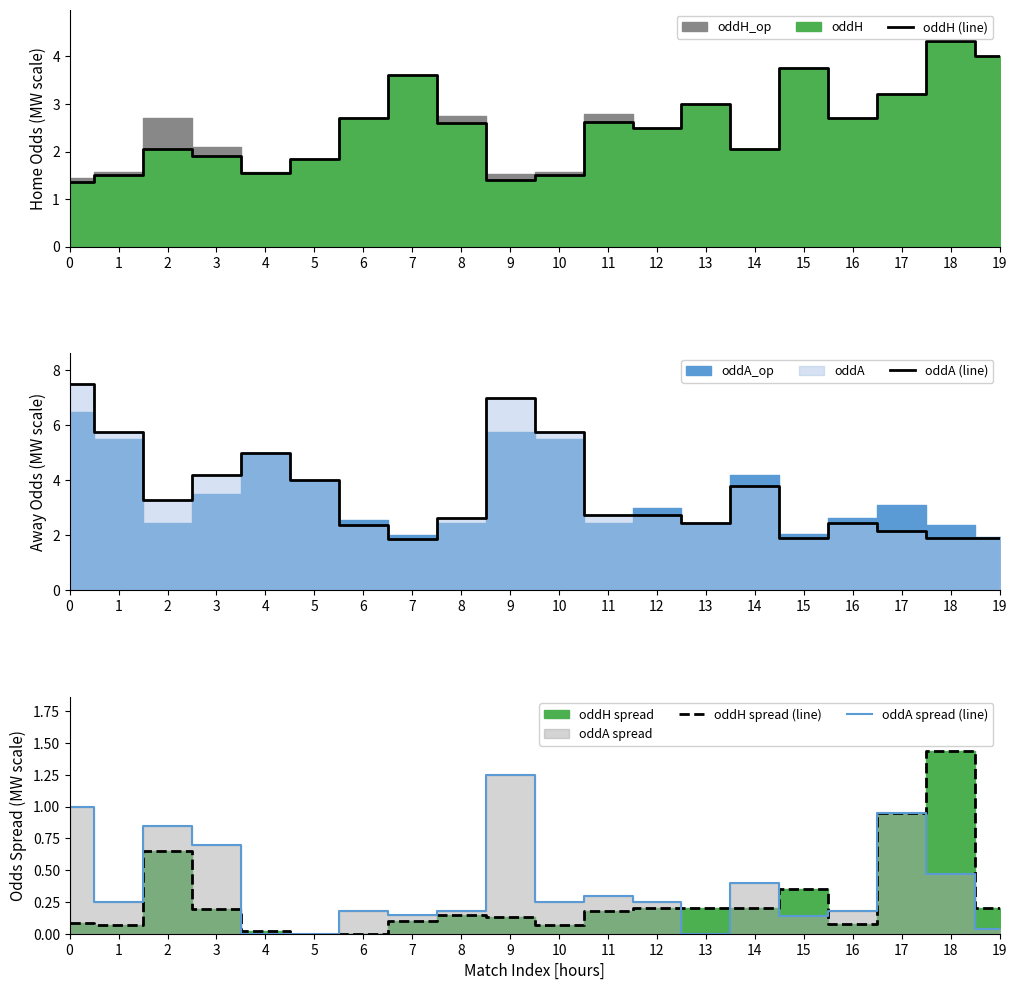

Between 10 and 16, which series saw the biggest shift?

oddA (line)